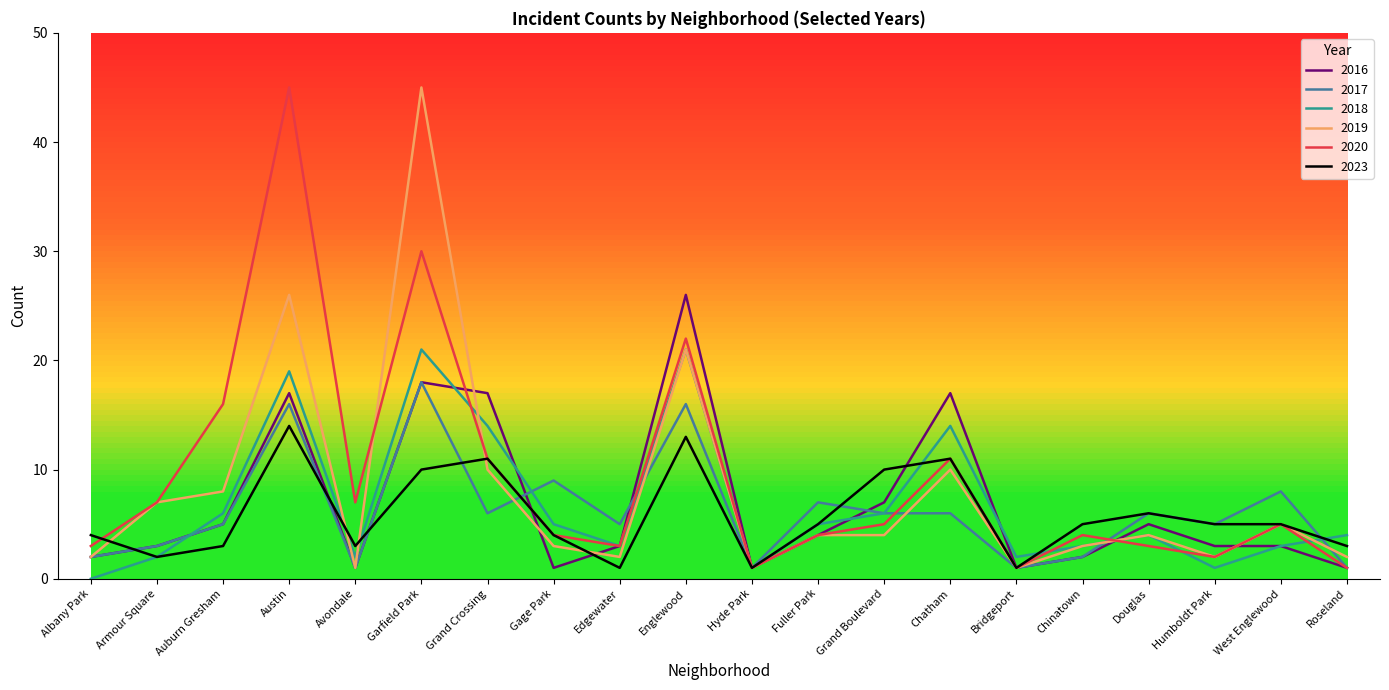

What is the difference between the 2018 values at Fuller Park and Auburn Gresham?

1